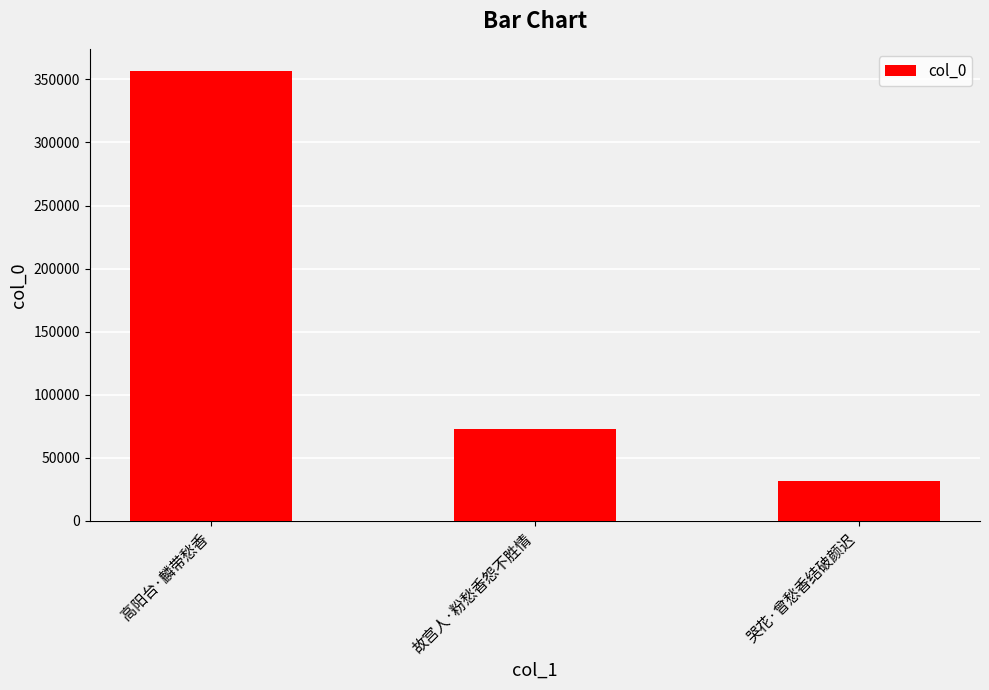

The chart shows a value of 31459 at 哭花·曾愁香结破颜迟. True or false?

True